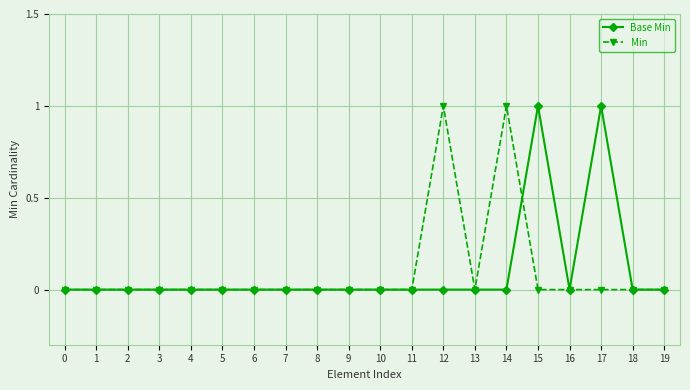

What is the sum of all Min values?

2